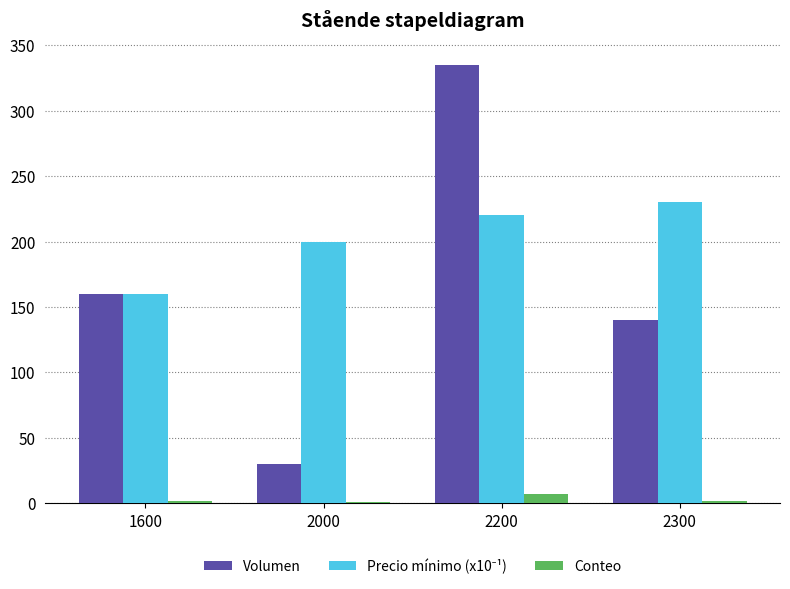

How many categories are shown in the chart?

4